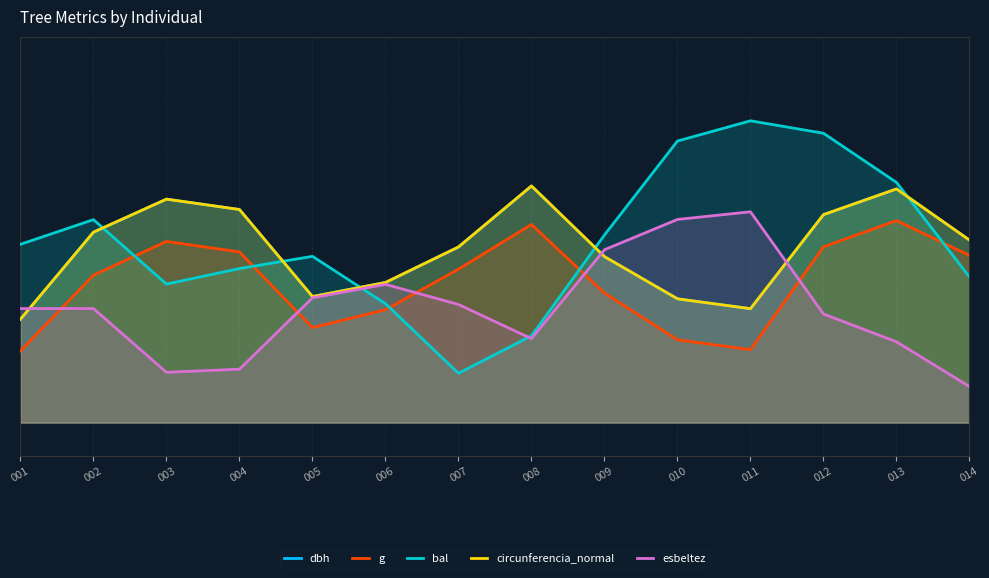

How many intersections are there between bal and dbh?

5